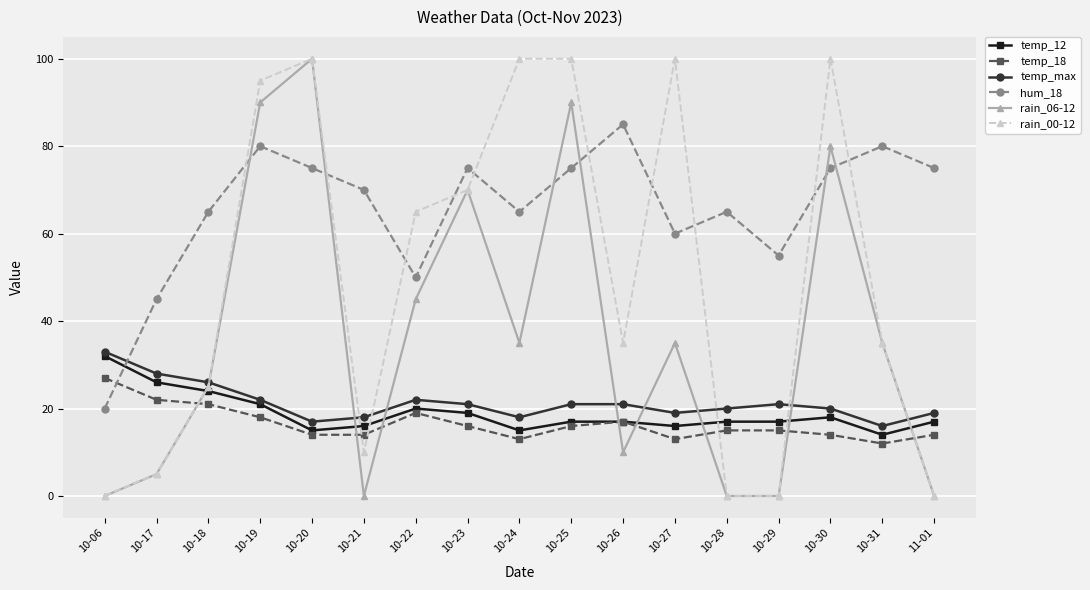

Which series changed the most between 10-18 and 10-22?

rain_00-12